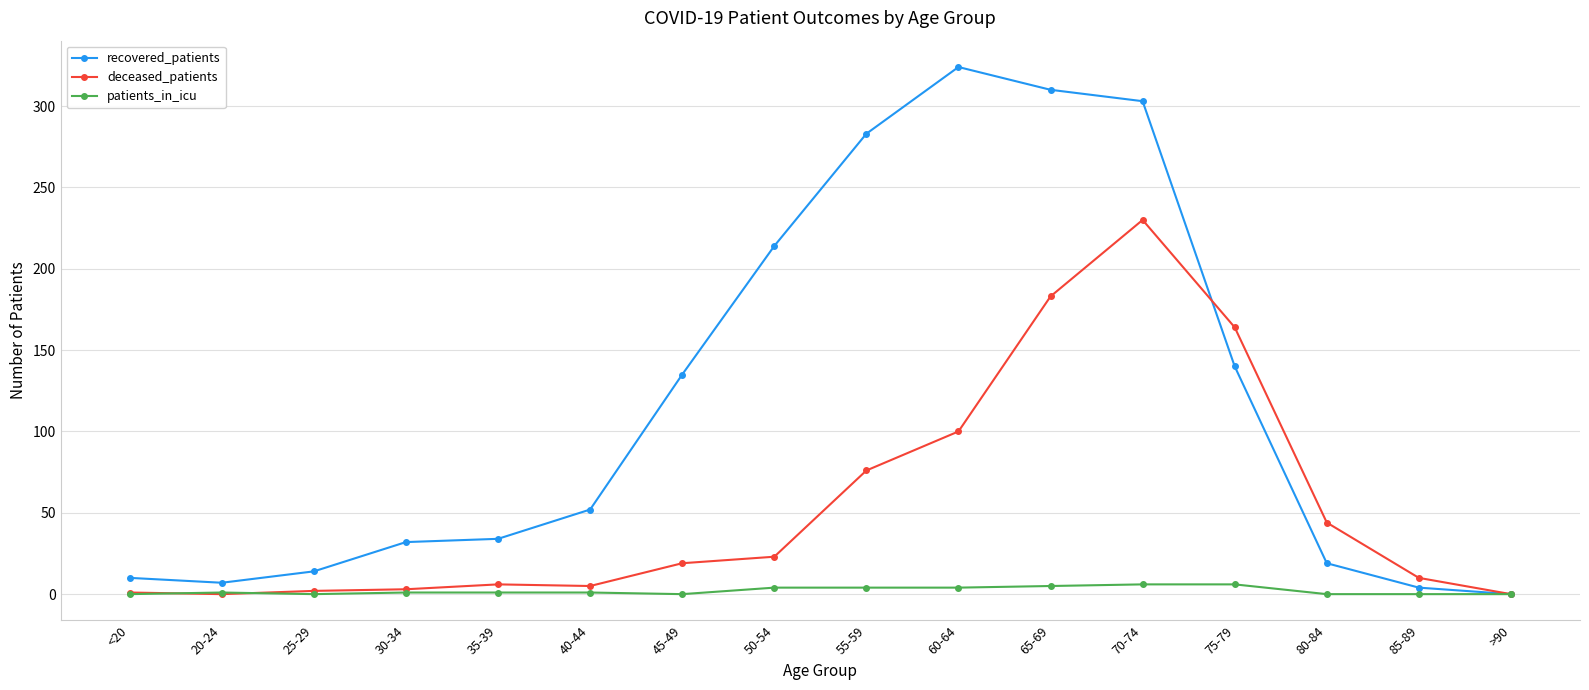

True or false: deceased_patients has more than 1 points higher than both neighbors.

True